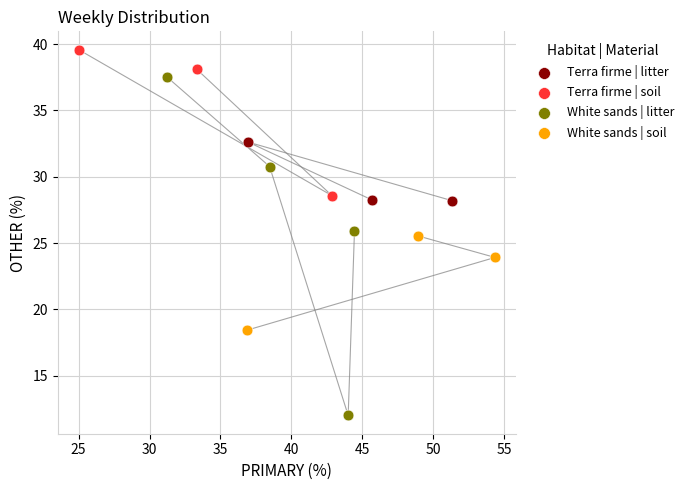

Which series contains the highest Y value?

Terra firme | soil